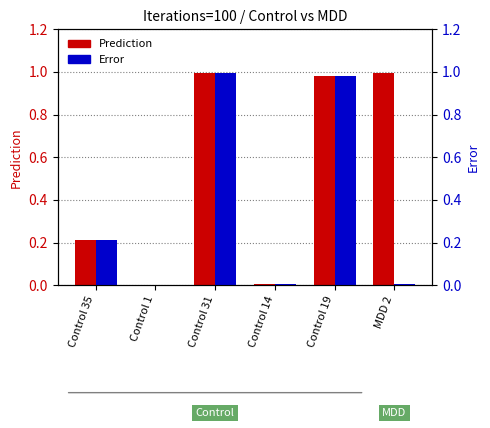

List the series in order of their overall mean, lowest first.

Error, Prediction